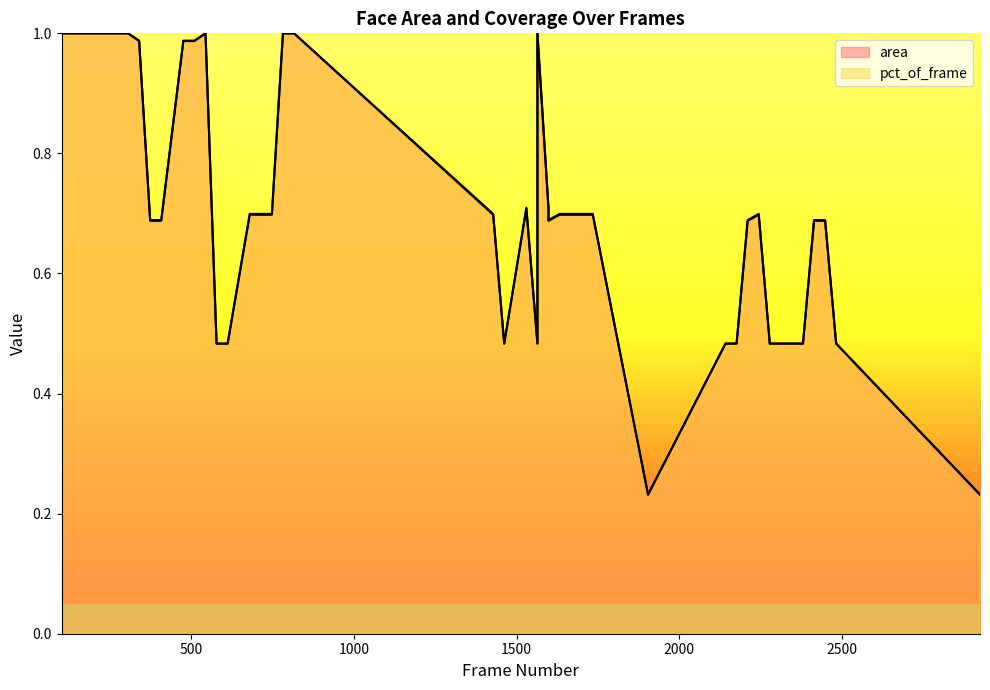

How many lines are shown in the chart?

2